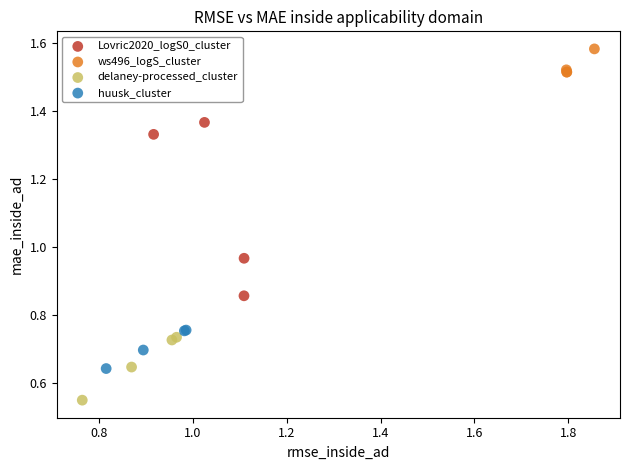

Which series reaches the minimum Y coordinate?

delaney-processed_cluster